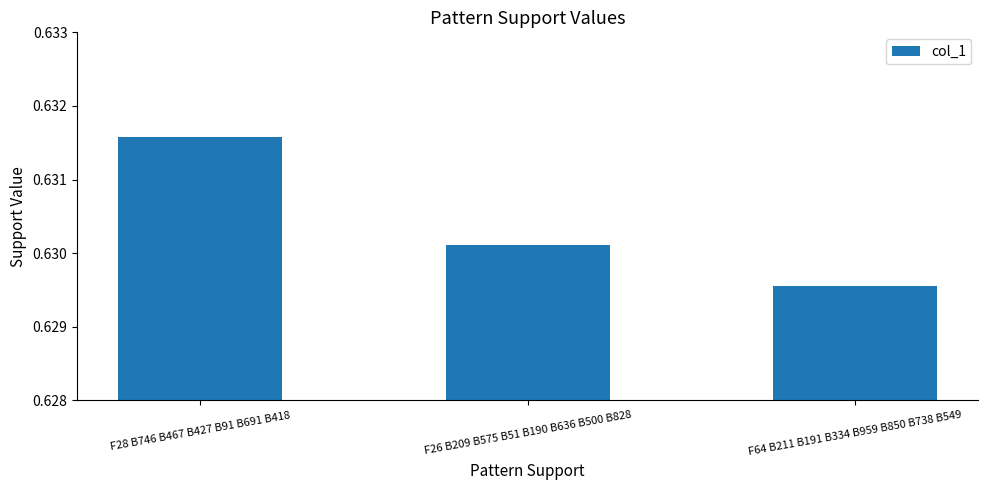

At which label is the value closest to 0?

F64 B211 B191 B334 B959 B850 B738 B549